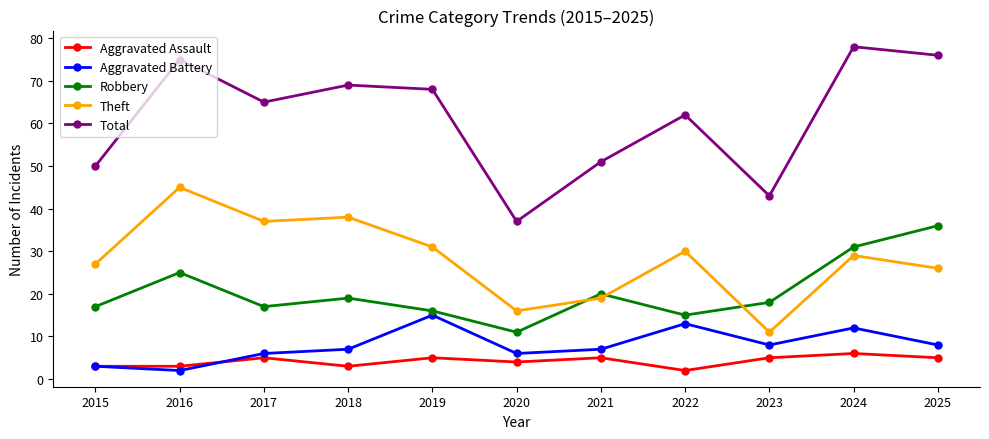

True or false: Robbery and Aggravated Battery cross at least once.

False